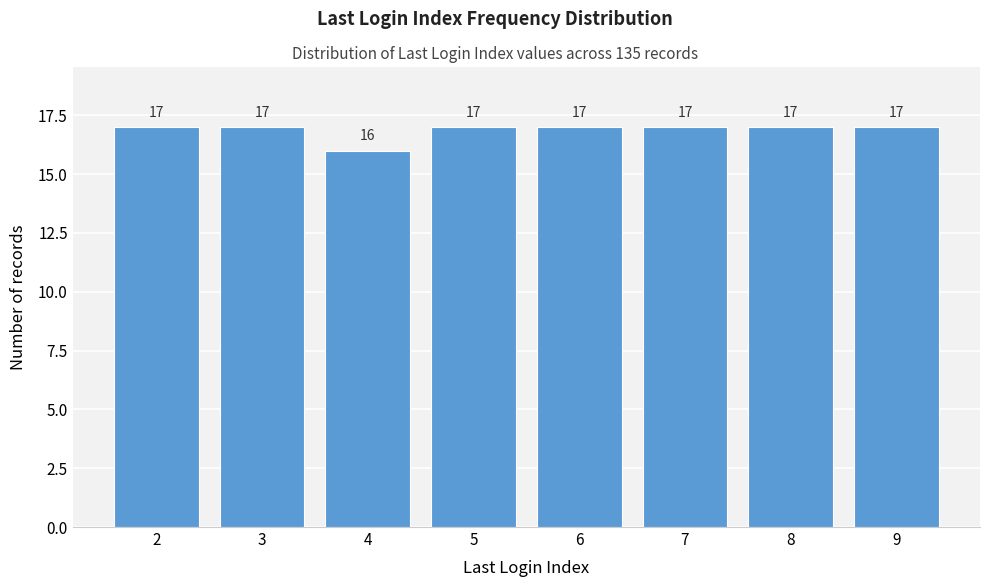

Reading right to left, list all the values displayed in this chart.

17	17	17	17	17	16	17	17